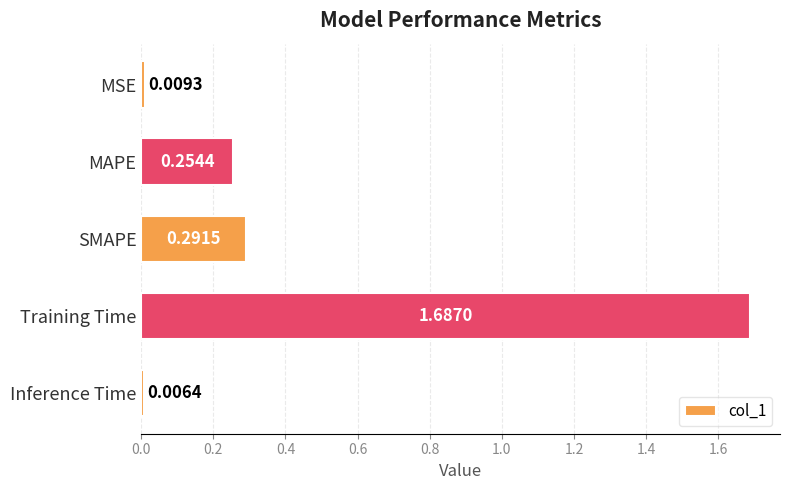

What is the label of the 2nd bar from the top?

MAPE